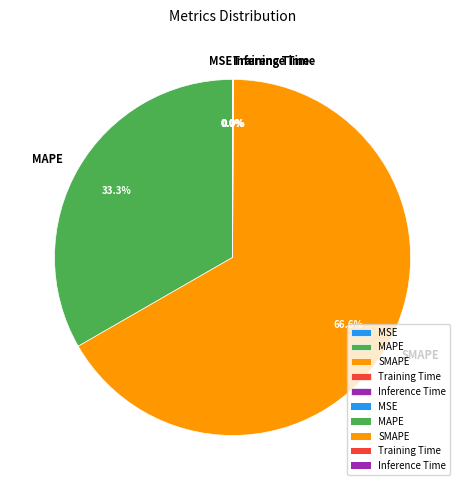

Which category has the biggest portion of the pie?

SMAPE